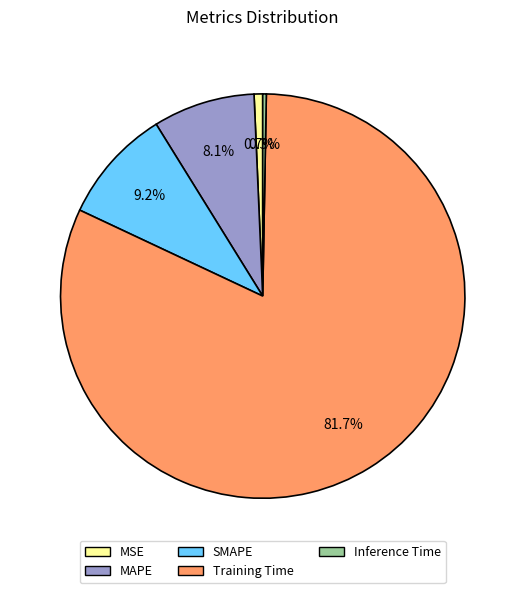

Does Training Time represent more than half of the total?

Yes